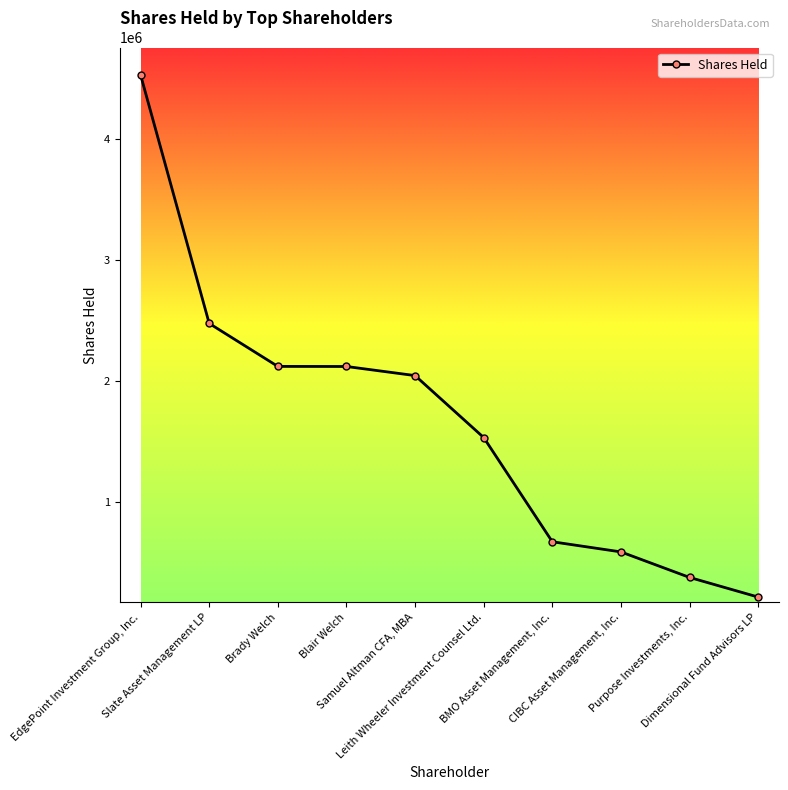

True or false: the data has more than 2 interior local peaks.

False